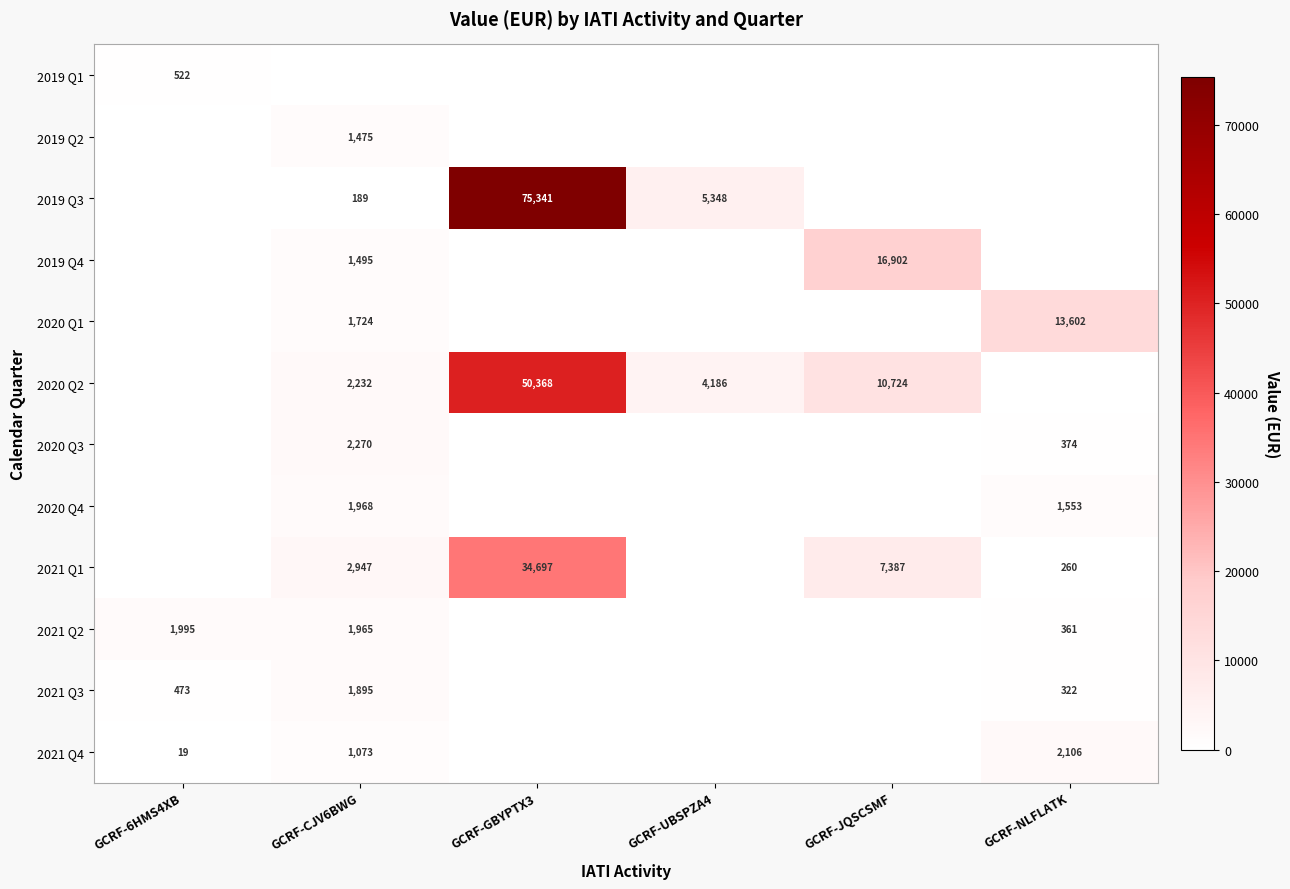

Which has a higher value, GCRF-GBYPTX3 or GCRF-CJV6BWG?

GCRF-GBYPTX3